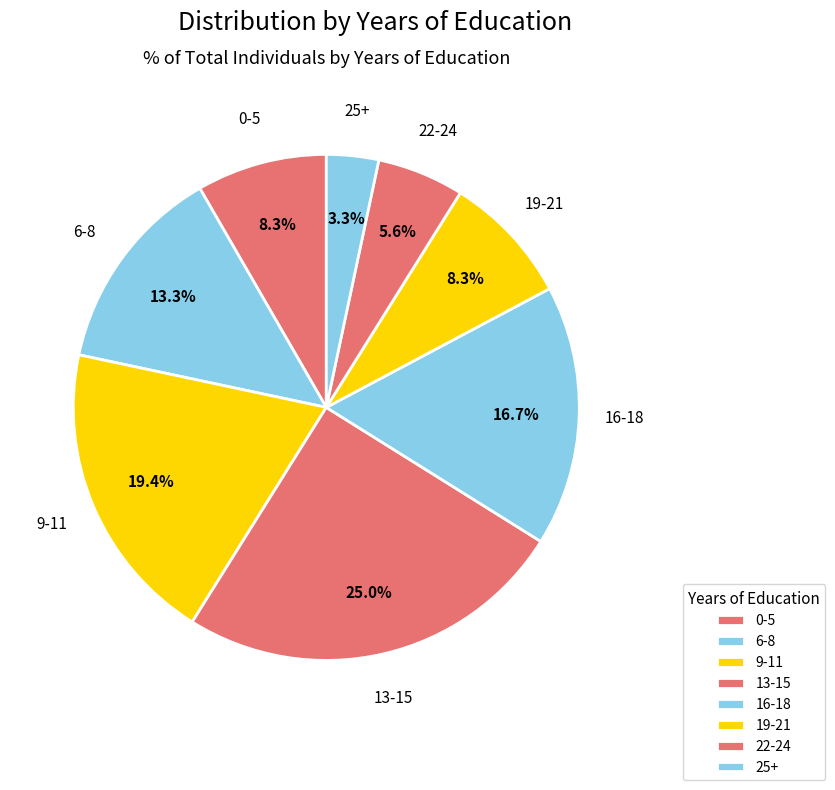

What is the largest slice in the pie chart?

13-15